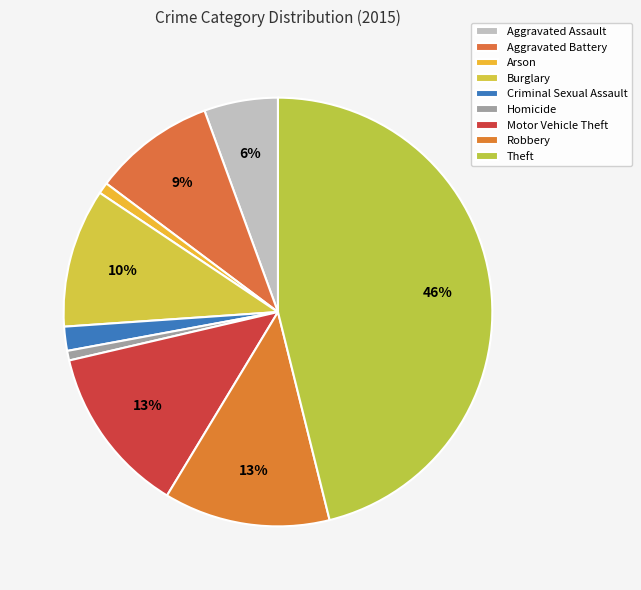

What is the ratio of the value at Aggravated Assault to the value at Aggravated Battery?

0.6